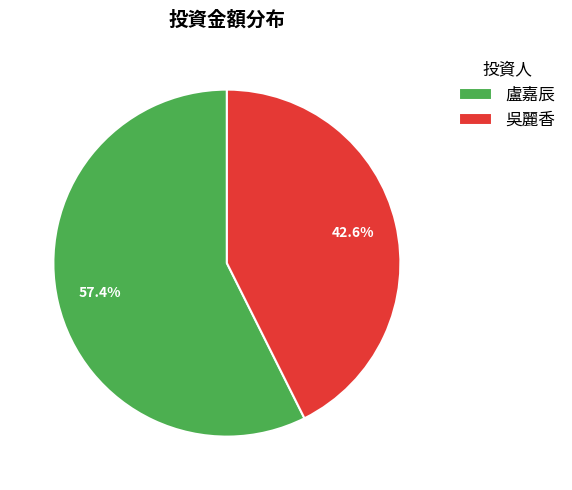

How many slices are in this pie chart?

2